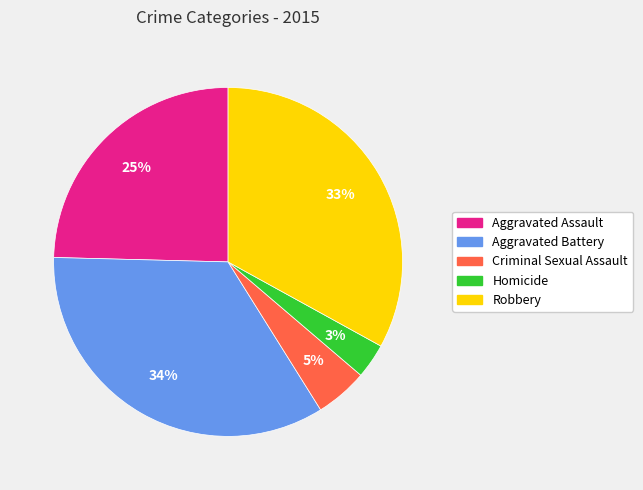

Does Criminal Sexual Assault represent more than half of the total?

No